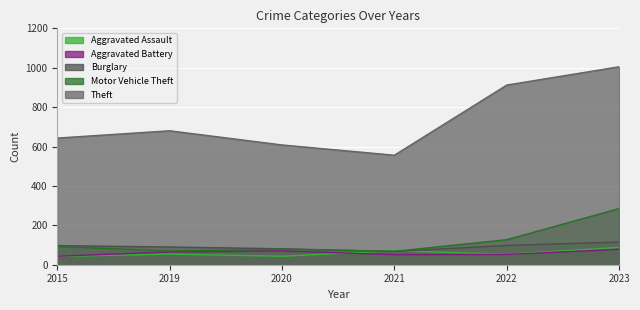

Rank the series at 2022 from lowest to highest value.

Aggravated Battery, Aggravated Assault, Burglary, Motor Vehicle Theft, Theft